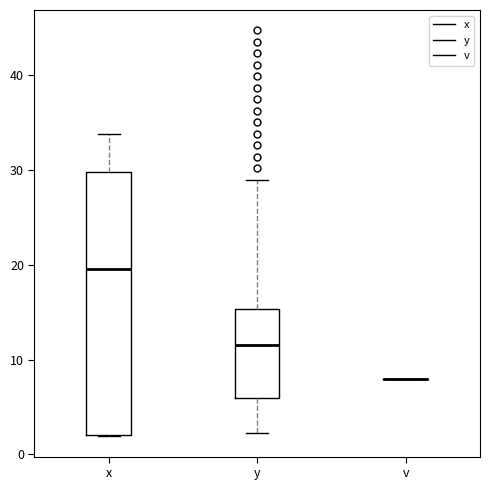

Reading left to right, transcribe this box plot: for each box, give where its median line is, the range the box spans, and where its two whiskers end, as read against the y-axis. The values are not printed on the chart, so give them approximately, as read against the axis.

x: median 20, box 2 to 30, whiskers 2 to 34
y: median 12, box 6 to 15, whiskers 2 to 29
v: box collapsed to a line at 8, whiskers 8 to 8